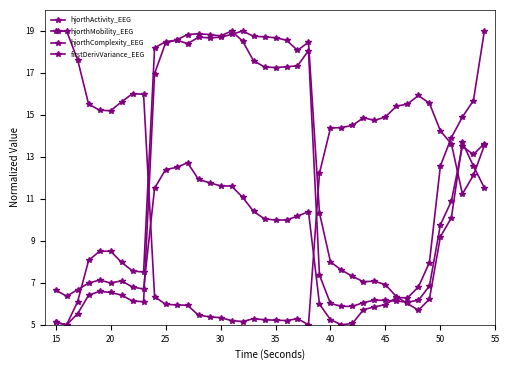

Which series has the largest total across all categories?

hjorthComplexity_EEG